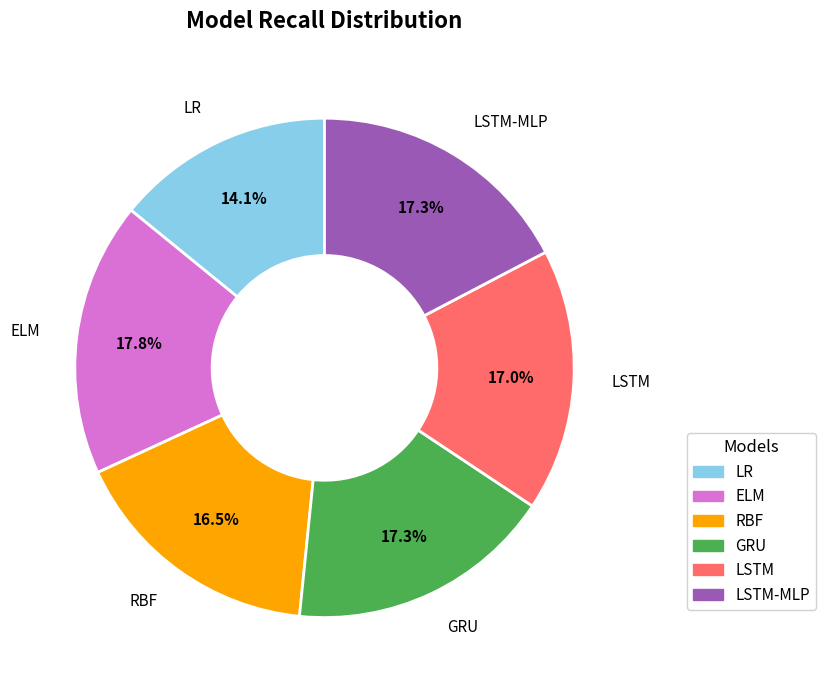

Is there any slice that represents more than half of the pie?

No